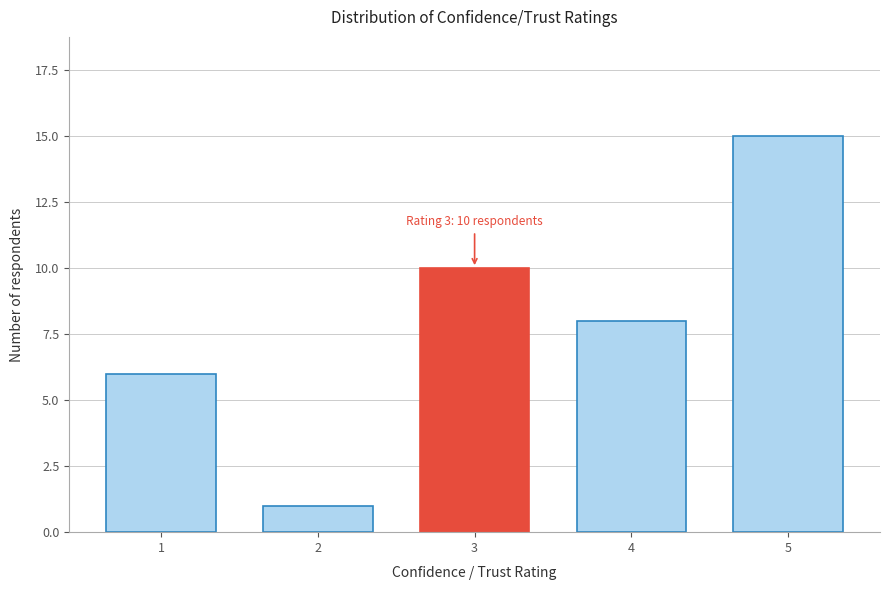

Reading left to right, what are all the values shown in this chart?

6	1	10	8	15